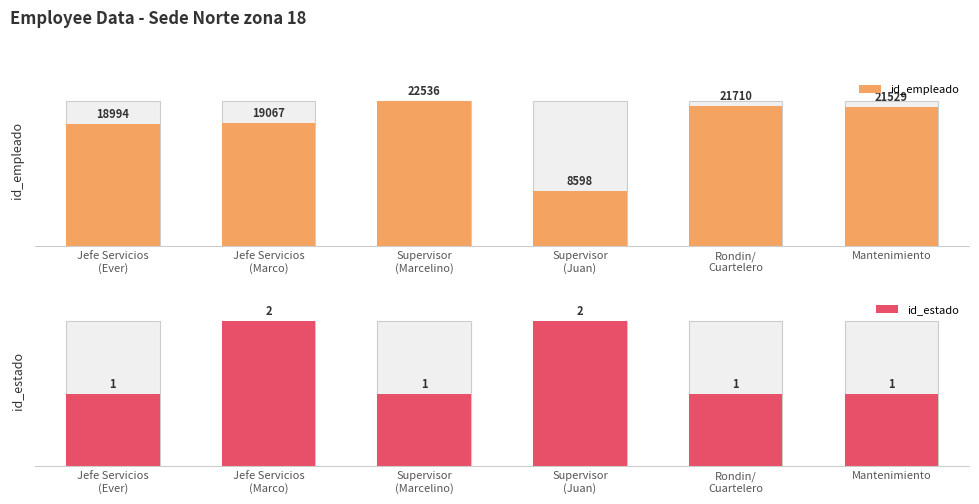

What is the label of the 3rd bar from the left?

Supervisor (Marcelino)